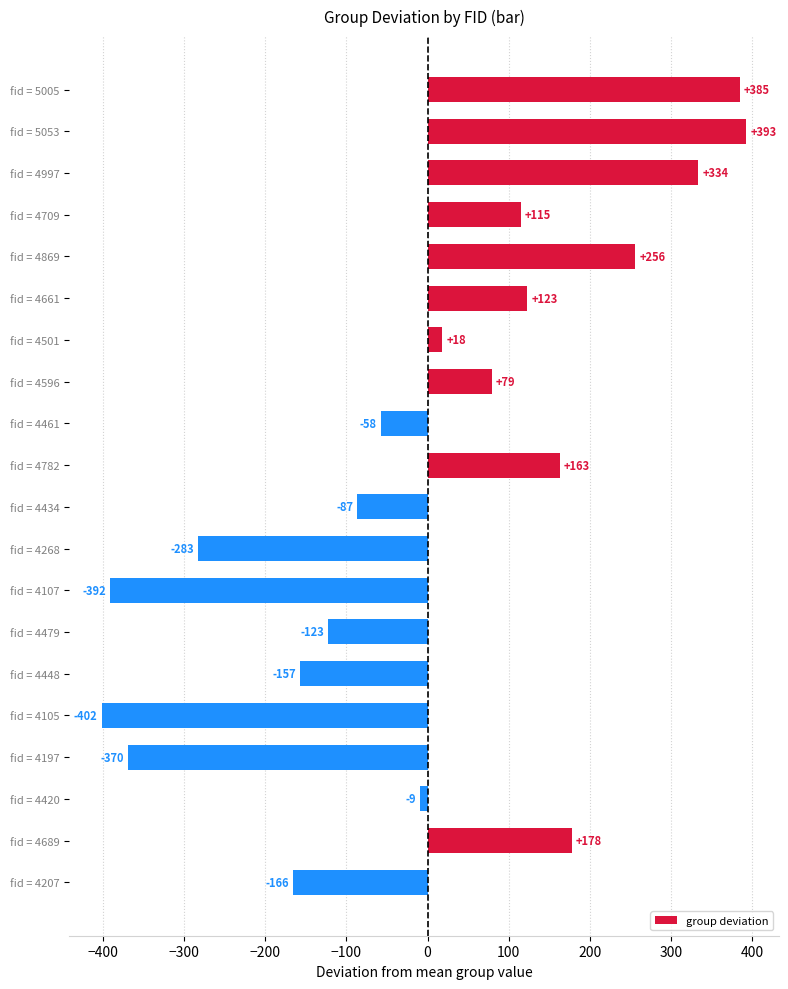

List the labels in order of value, largest first.

fid = 5053, fid = 5005, fid = 4997, fid = 4869, fid = 4689, fid = 4782, fid = 4661, fid = 4709, fid = 4596, fid = 4501, fid = 4420, fid = 4461, fid = 4434, fid = 4479, fid = 4448, fid = 4207, fid = 4268, fid = 4197, fid = 4107, fid = 4105